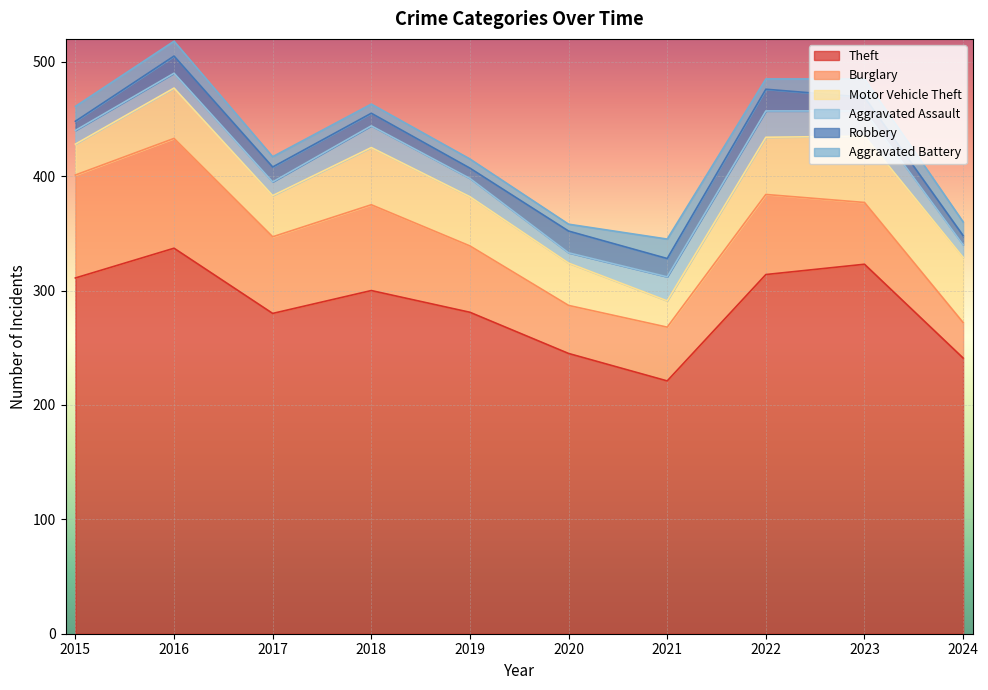

Rank the series by their maximum value, from lowest to highest.

Aggravated Battery, Robbery, Aggravated Assault, Motor Vehicle Theft, Burglary, Theft